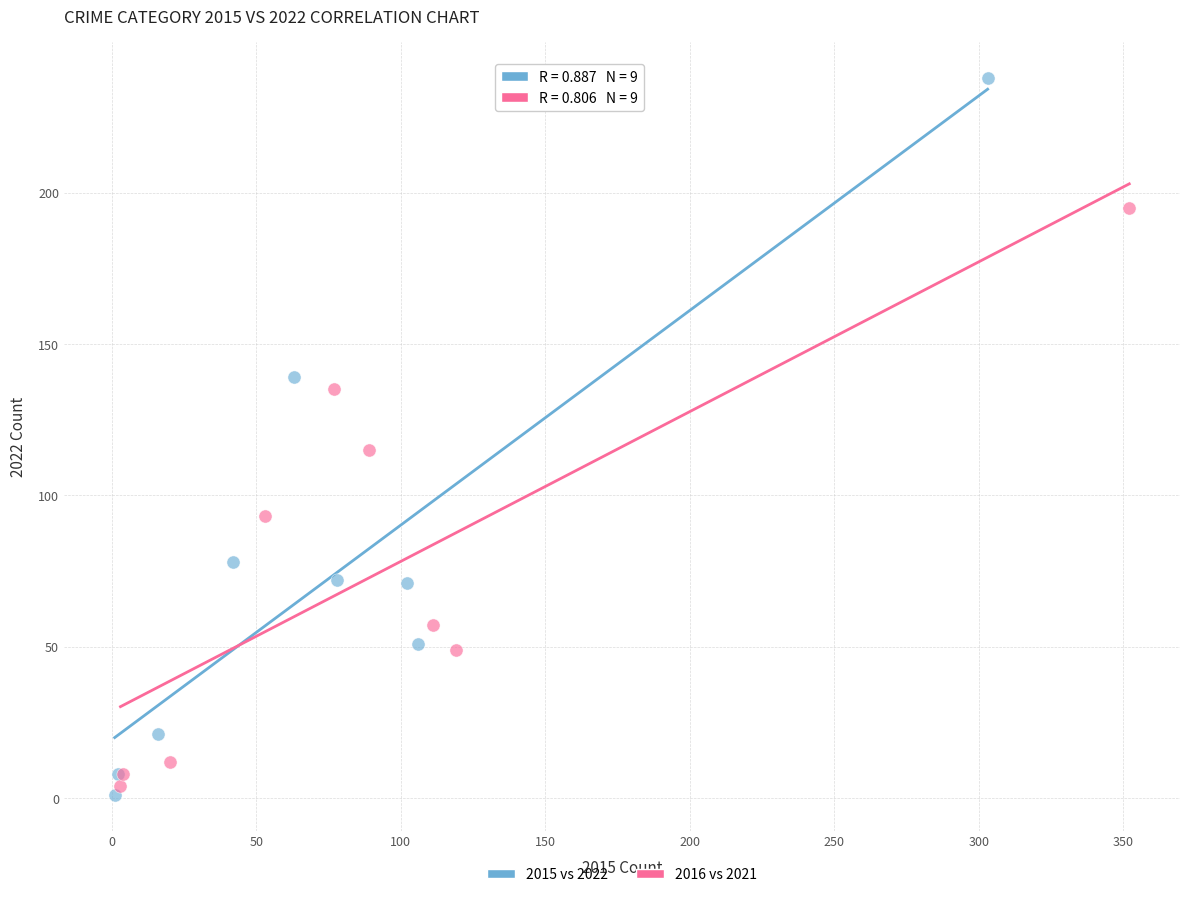

What are all the series names shown in the legend?

2015 vs 2022, 2016 vs 2021